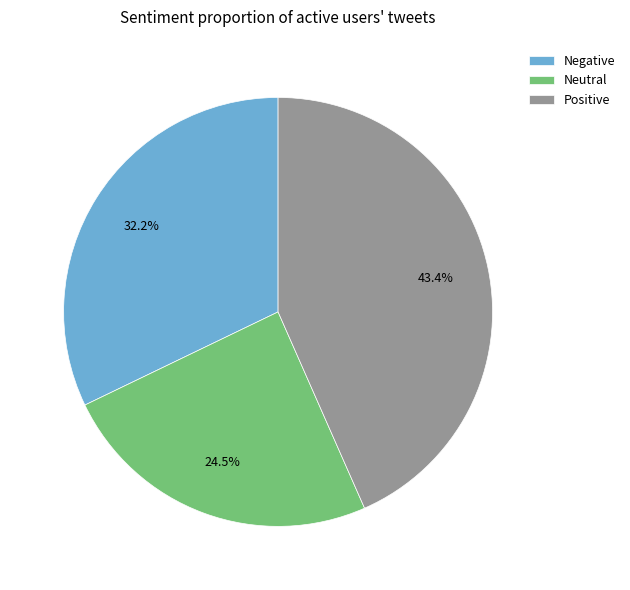

What percentage do Negative and Positive together represent?

75.5%